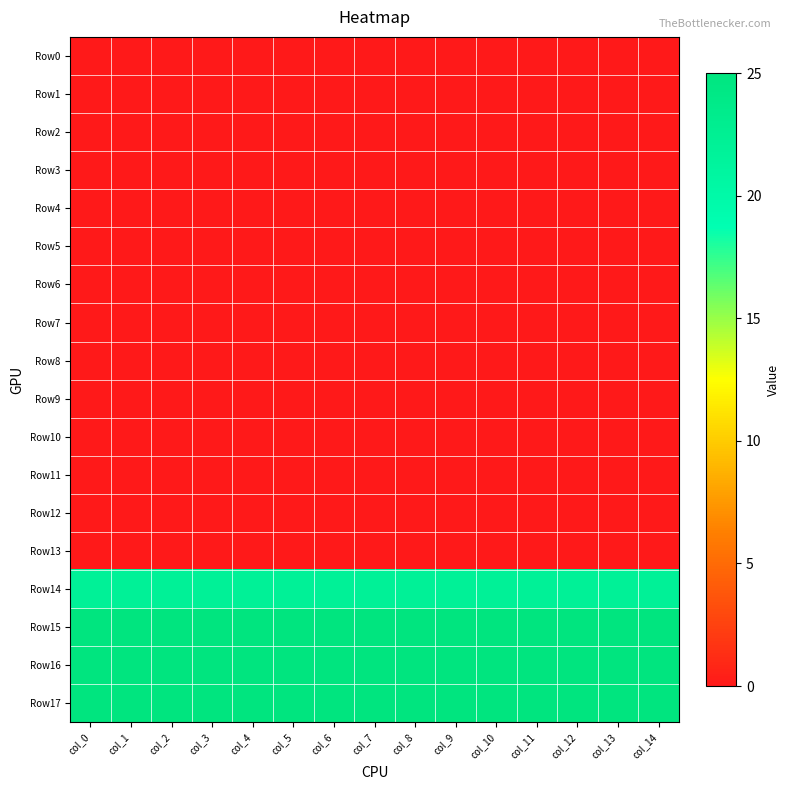

Which series changed the most between col_0 and col_3?

Row0